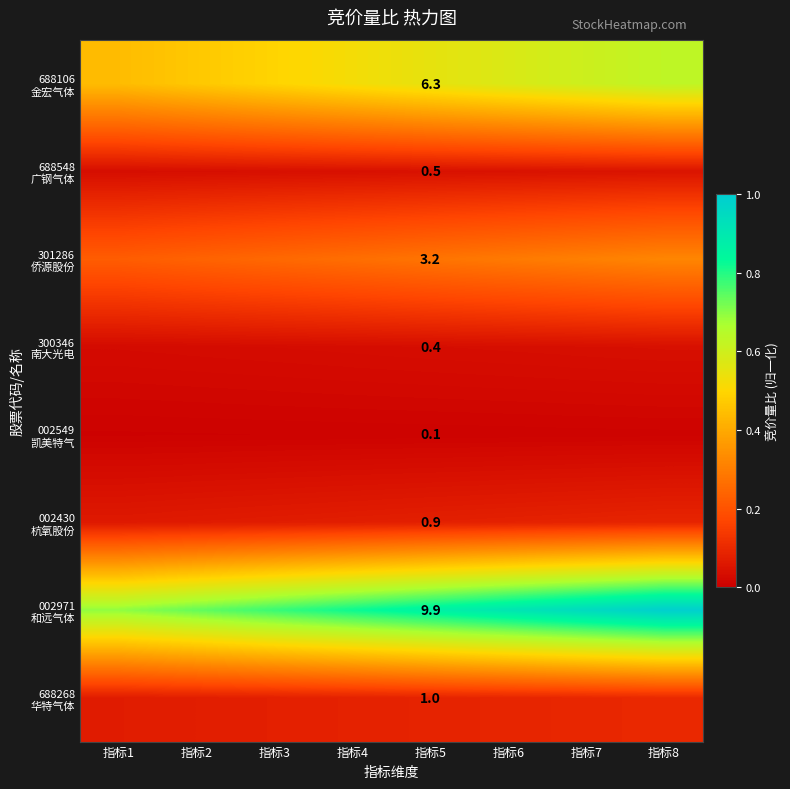

Is it true that 301286 侨源股份 equals 0.1 at 指标1?

False